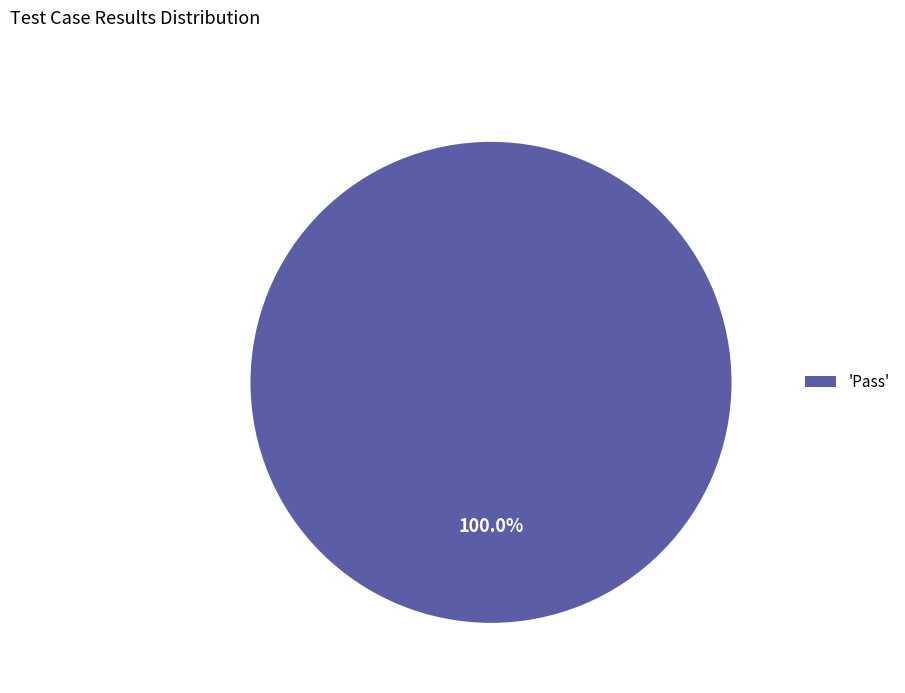

Rank the categories by value from lowest to highest.

'Pass'